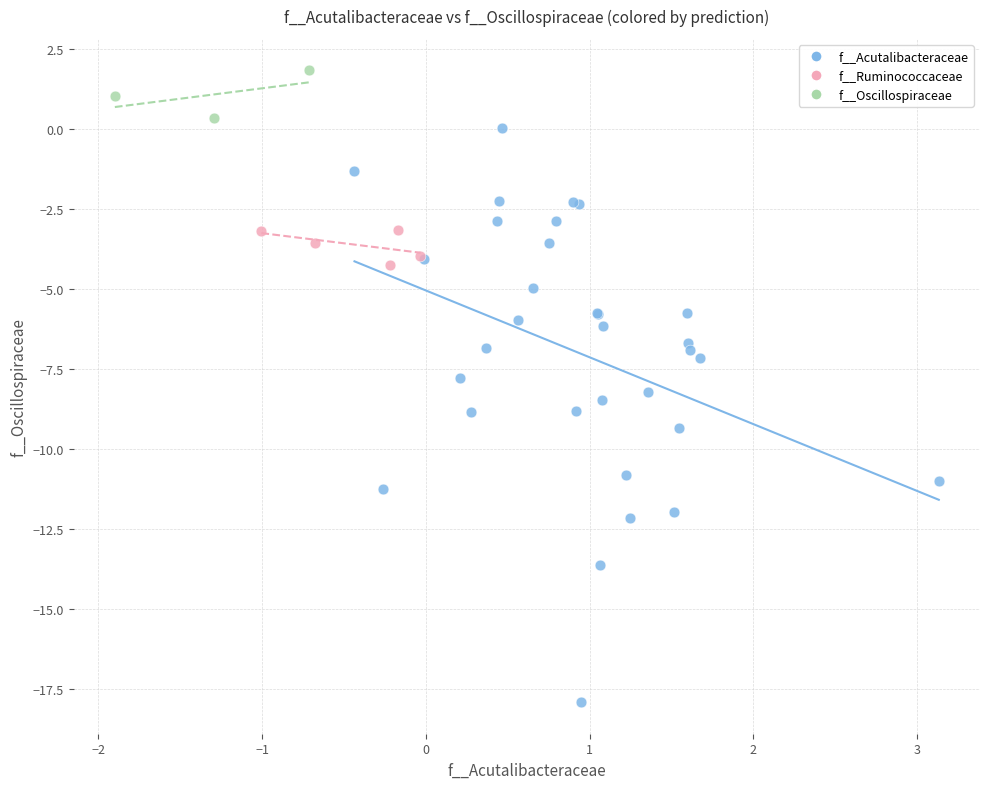

What are all the series names shown in the legend?

f__Acutalibacteraceae, f__Ruminococcaceae, f__Oscillospiraceae